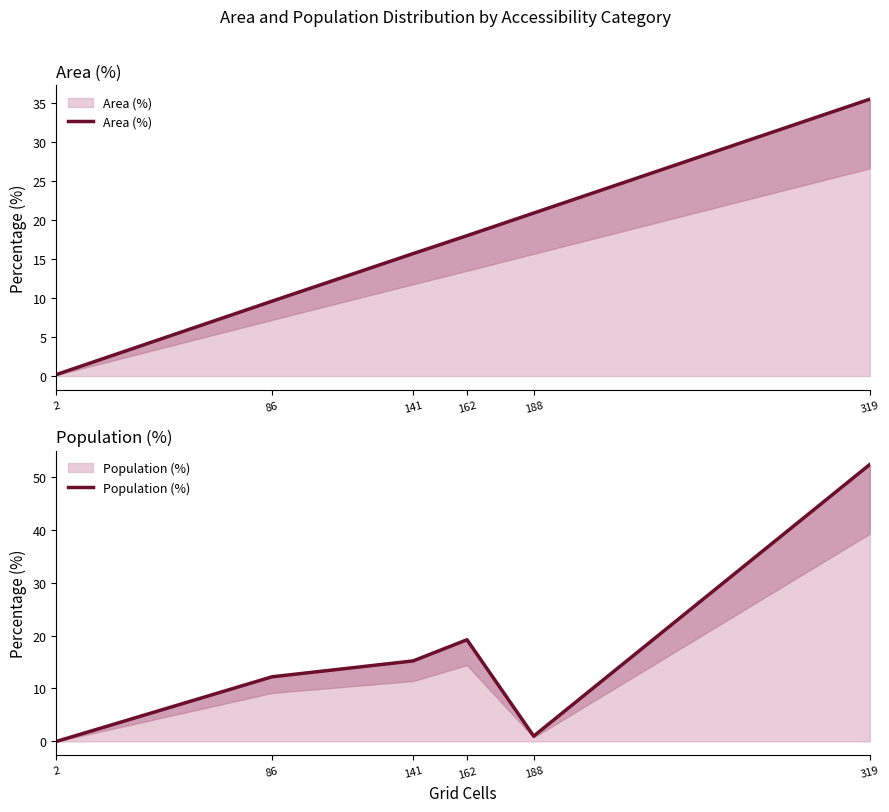

What is the value of the Area (%) point at the 5th from the left?

20.9